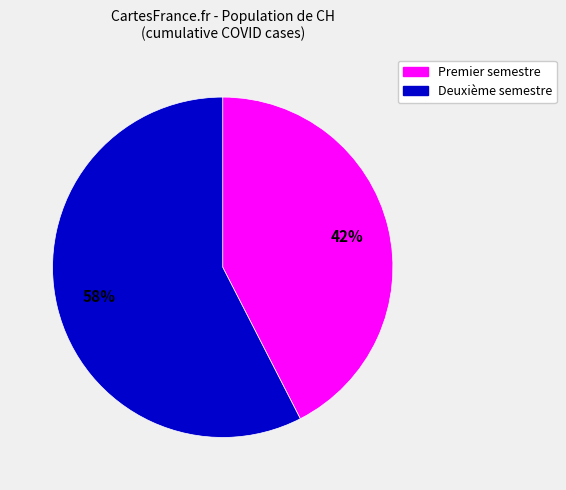

Does any single category account for the majority?

Yes